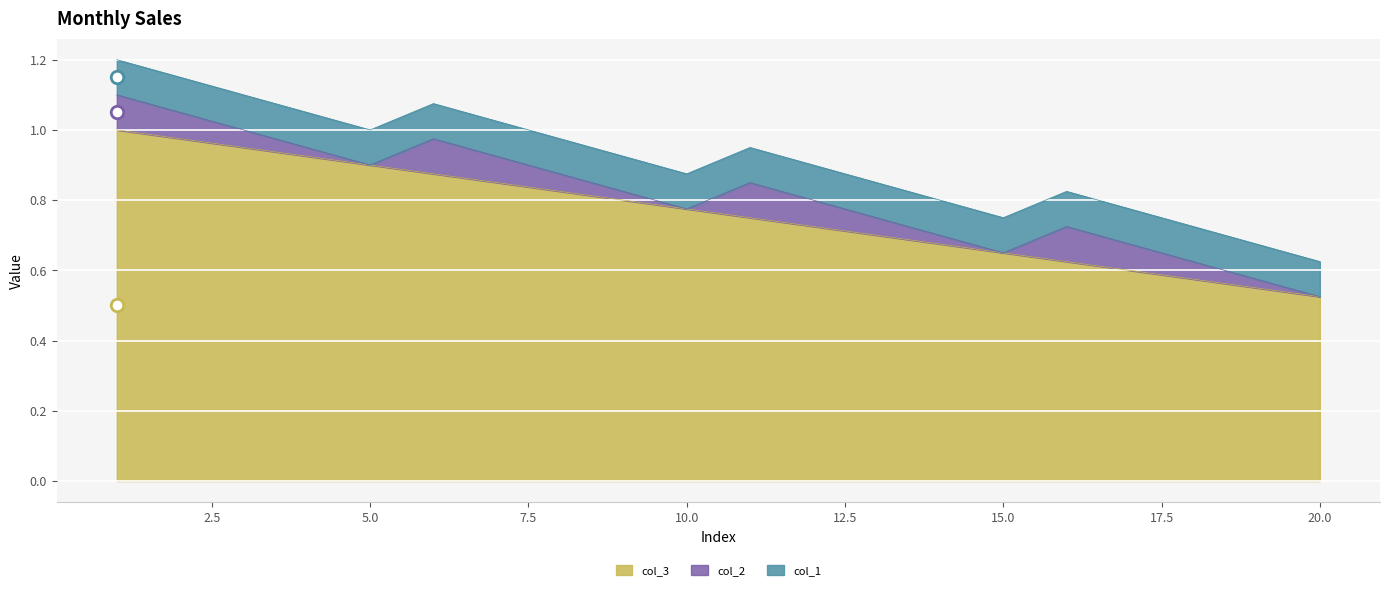

How many series are shown in this chart?

3